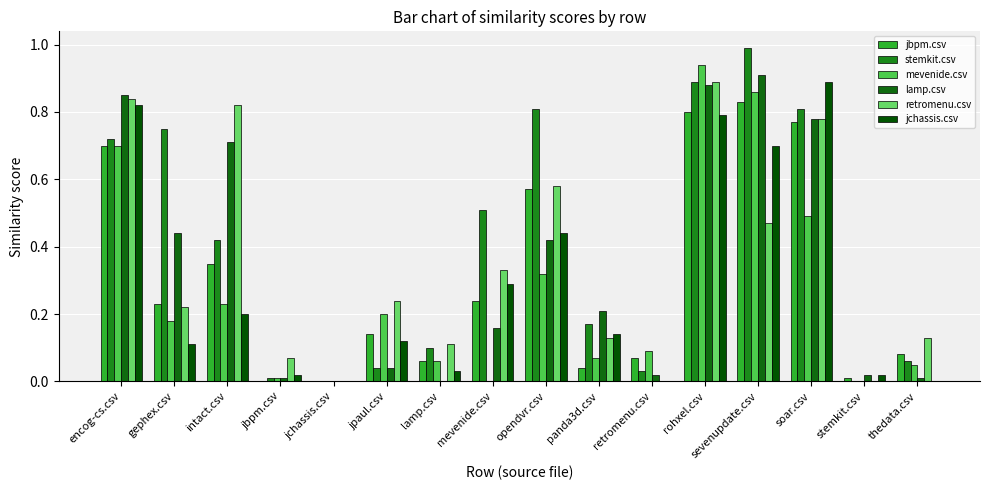

Which series changed the most between jpaul.csv and thedata.csv?

mevenide.csv